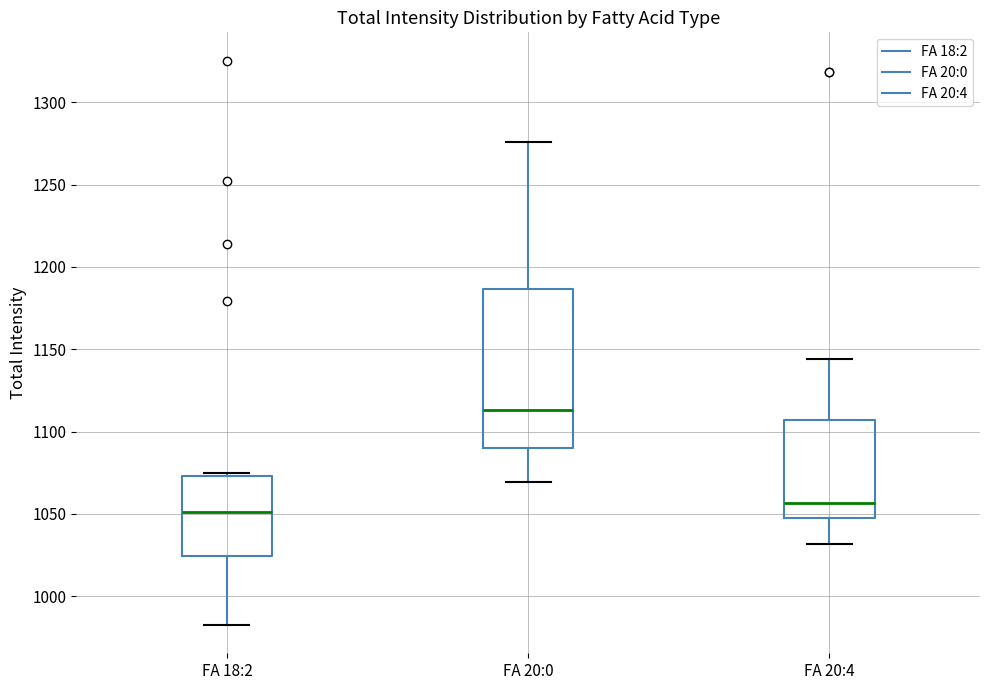

Which box's median line is the lowest?

FA 18:2